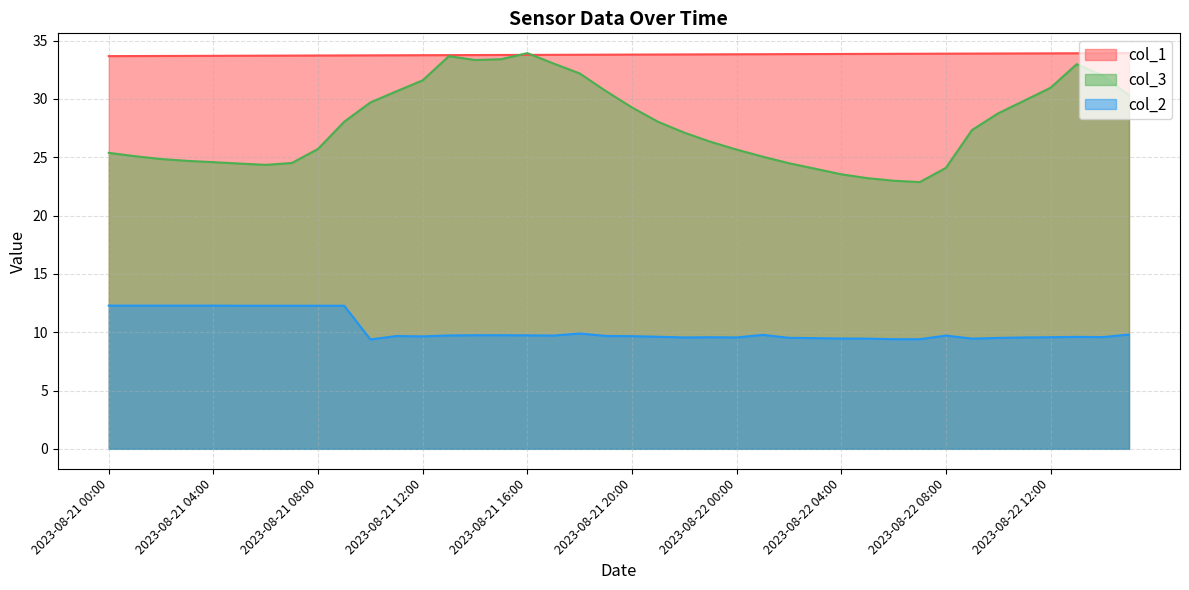

Does the chart have visible grid lines?

Yes